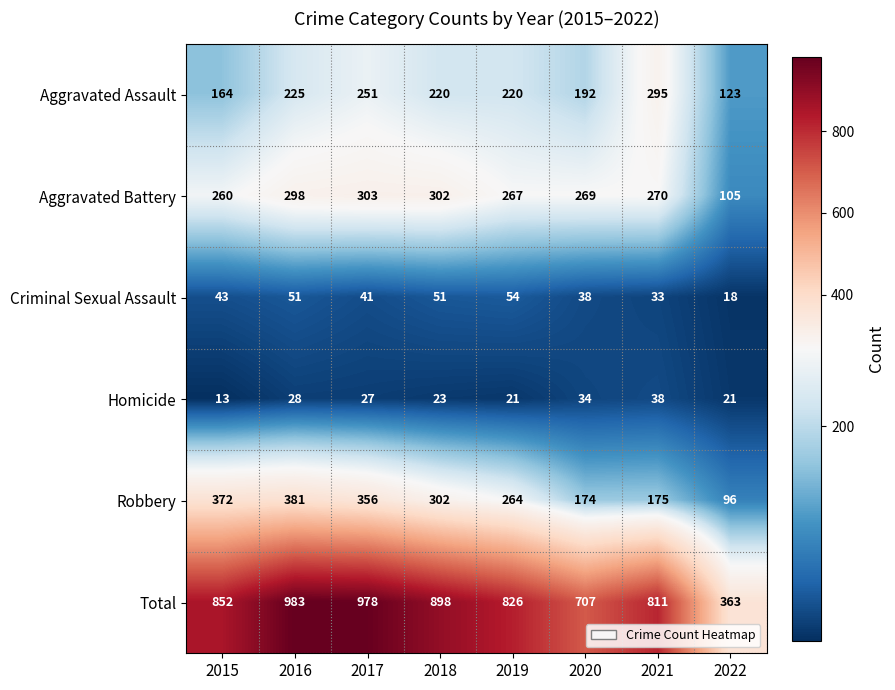

Which series has the widest spread of values?

Total